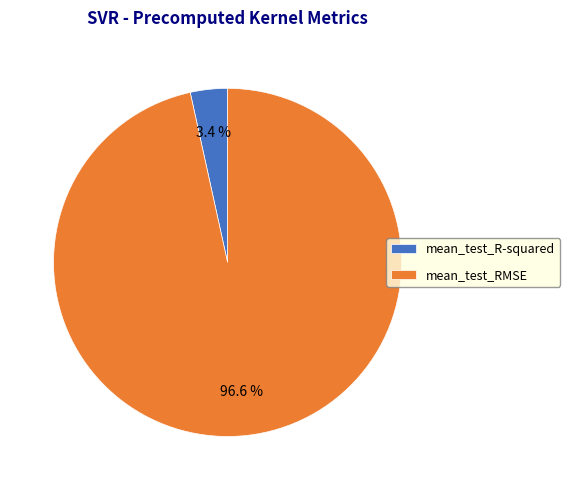

Is it true that mean_test_R-squared is 3% of the pie?

True